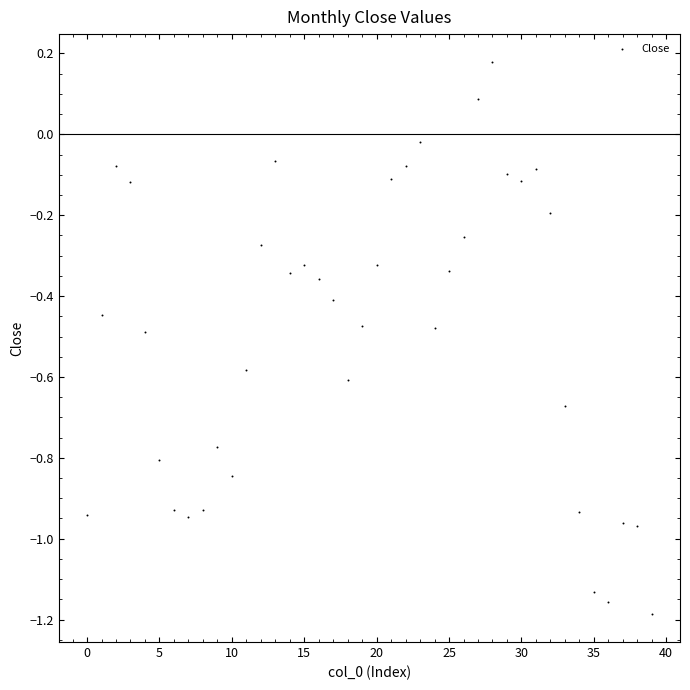

What is the range of Y values (max minus min)?

1.4